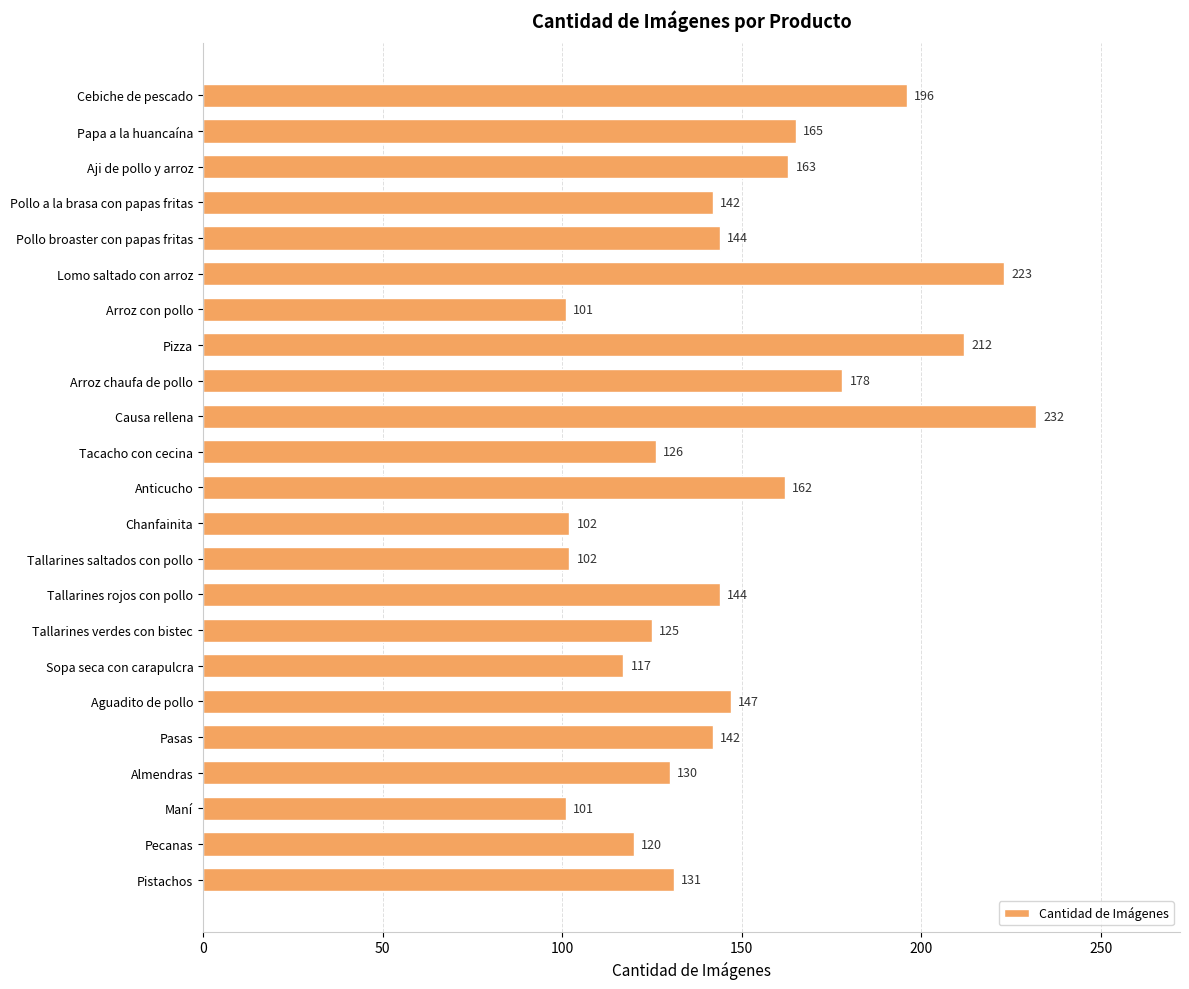

What position from the bottom is Tallarines saltados con pollo?

10